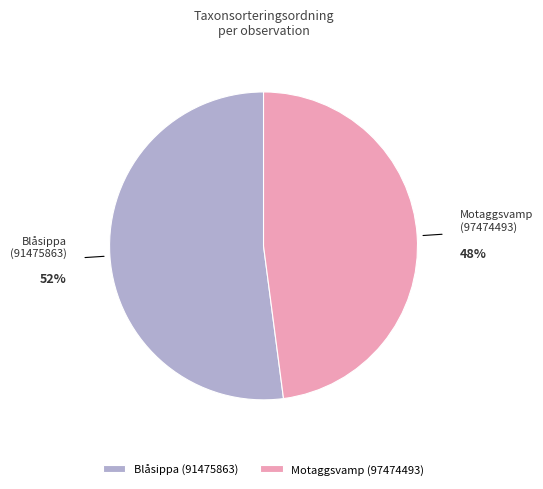

Between Motaggsvamp (97474493) and Blåsippa (91475863), which is larger?

Blåsippa (91475863)